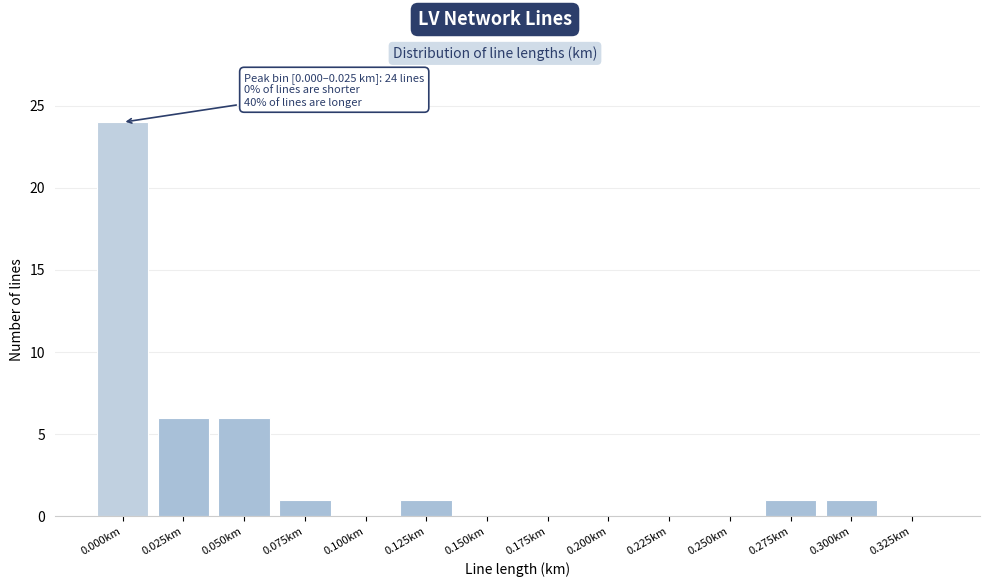

Reading right to left, transcribe all the data shown in this chart.

0.325km=0	0.300km=1	0.275km=1	0.250km=0	0.225km=0	0.200km=0	0.175km=0	0.150km=0	0.125km=1	0.100km=0	0.075km=1	0.050km=6	0.025km=6	0.000km=24